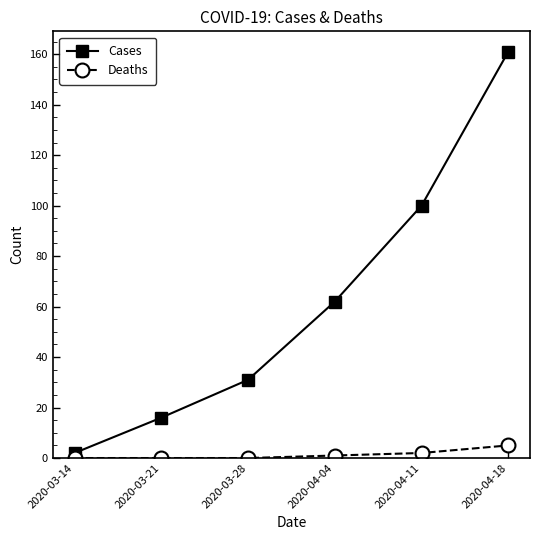

What is the difference between the maximum and minimum values in the Cases series?

159